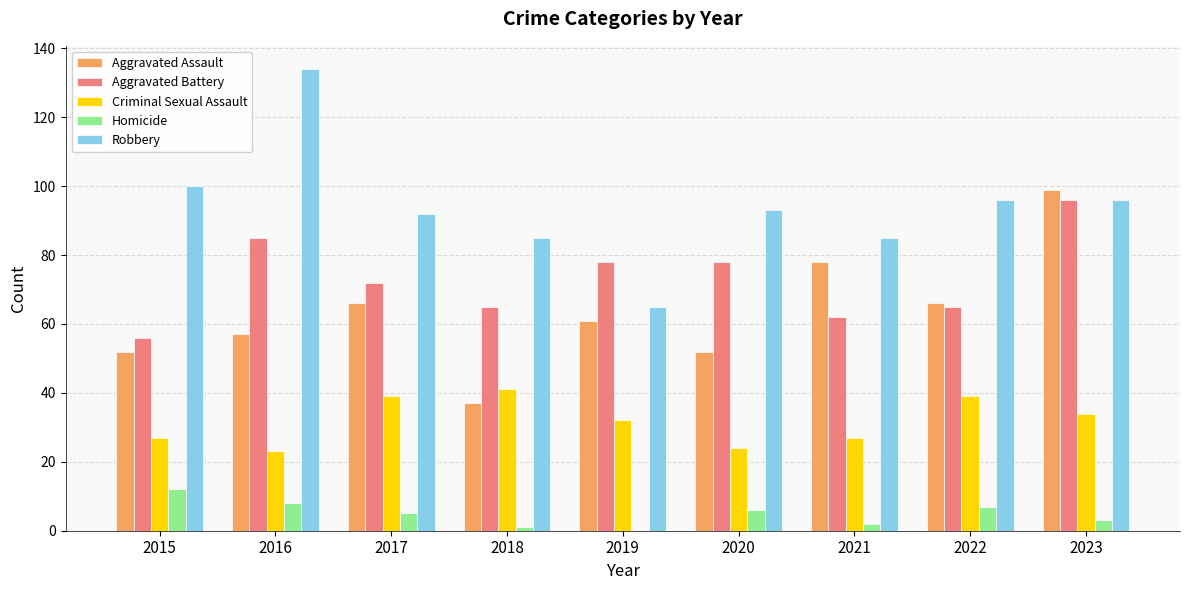

What value does the Criminal Sexual Assault series have at 2015?

27